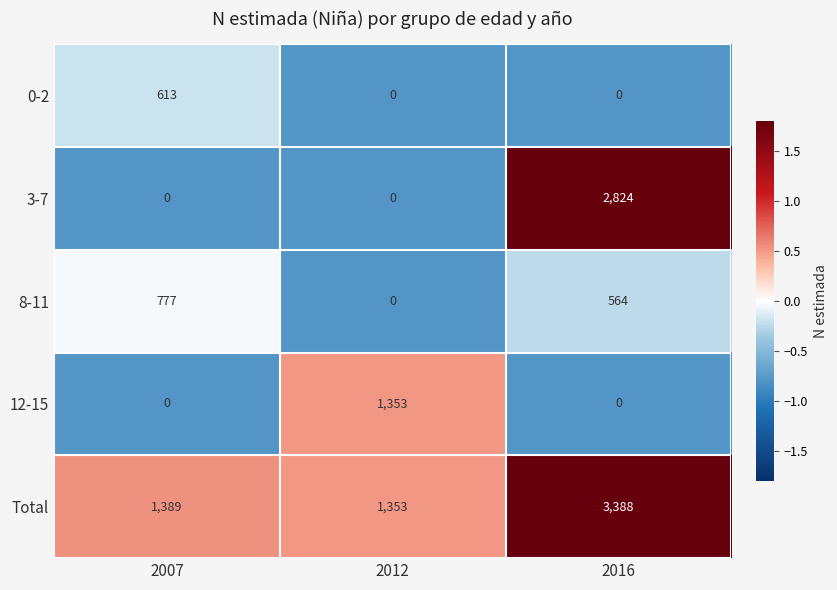

What is the greatest value displayed?

3388